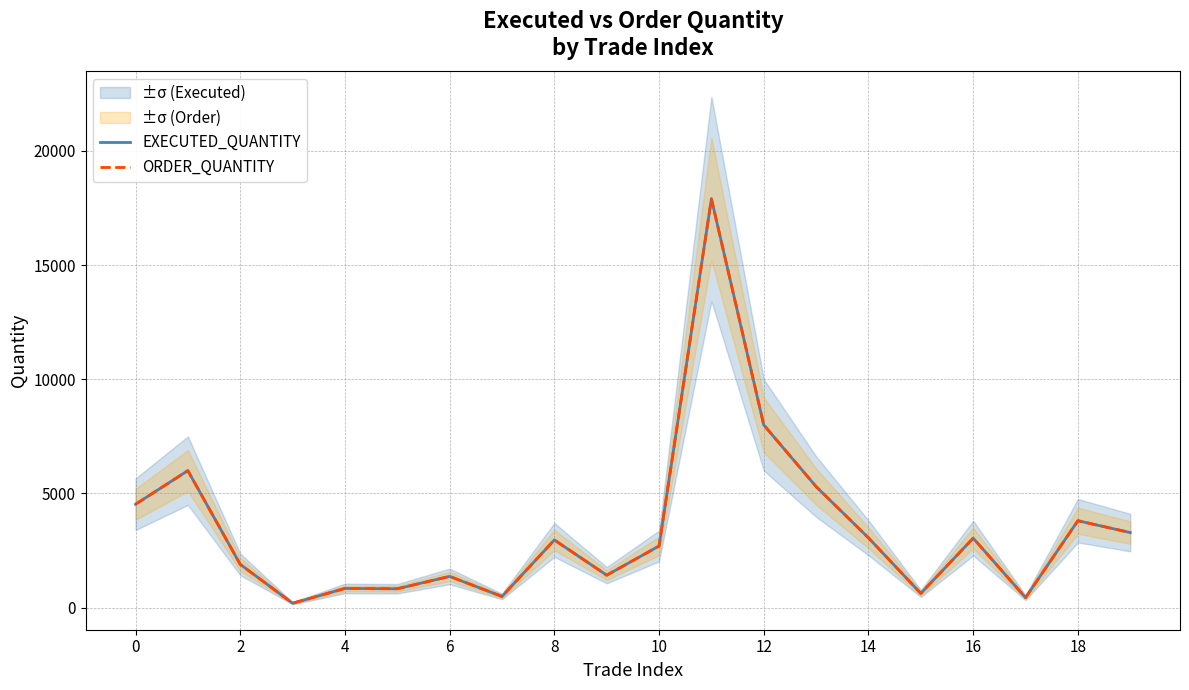

Count the number of data series in this chart.

2